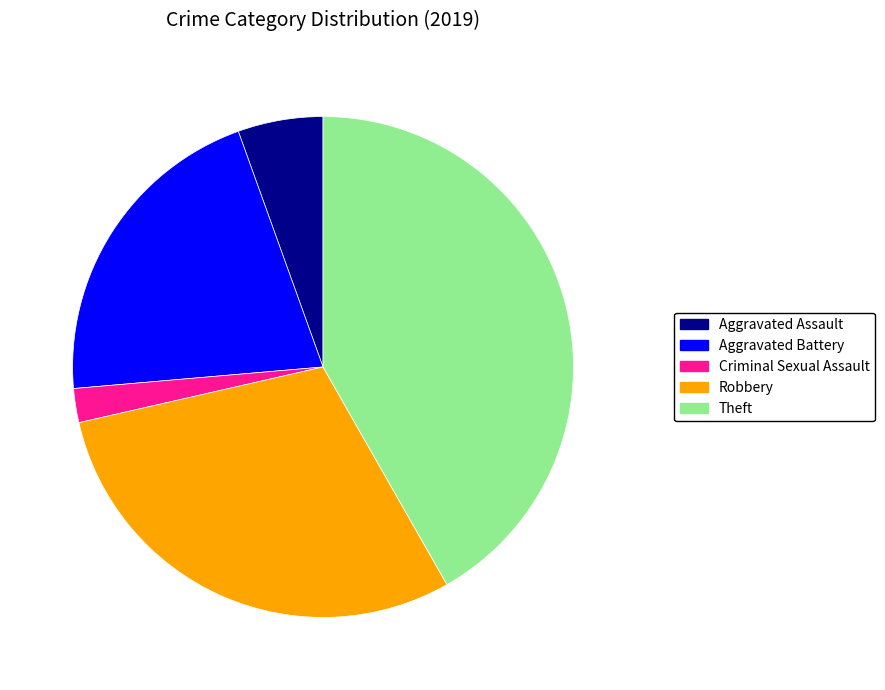

True or false: Robbery accounts for 30% of the total.

True